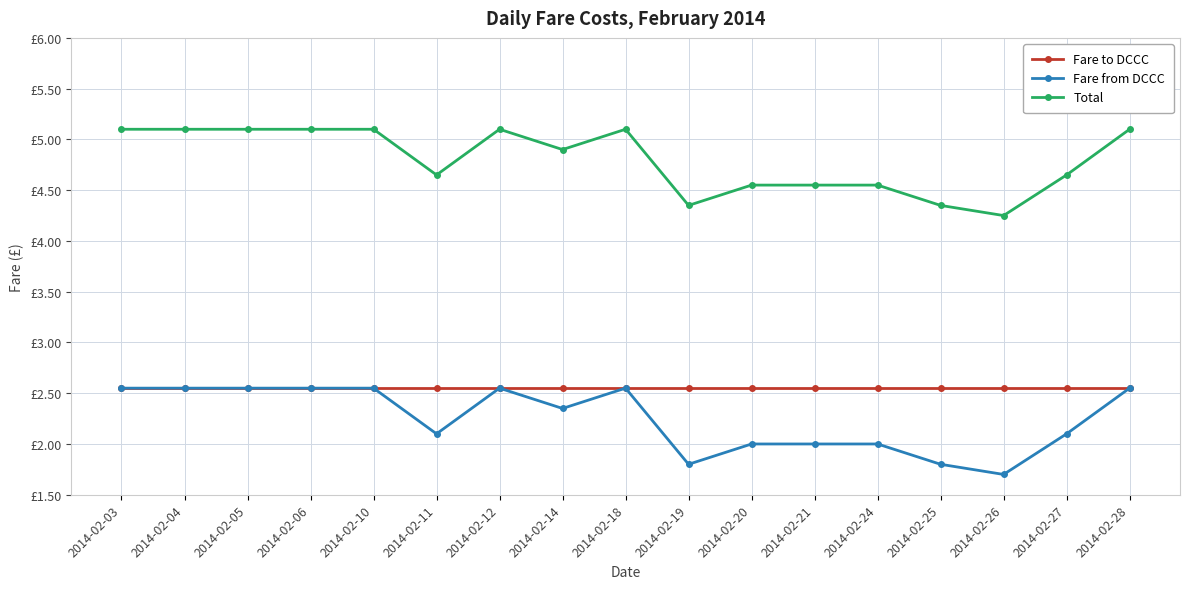

What is the total value across all series at 2014-02-18?

10.2